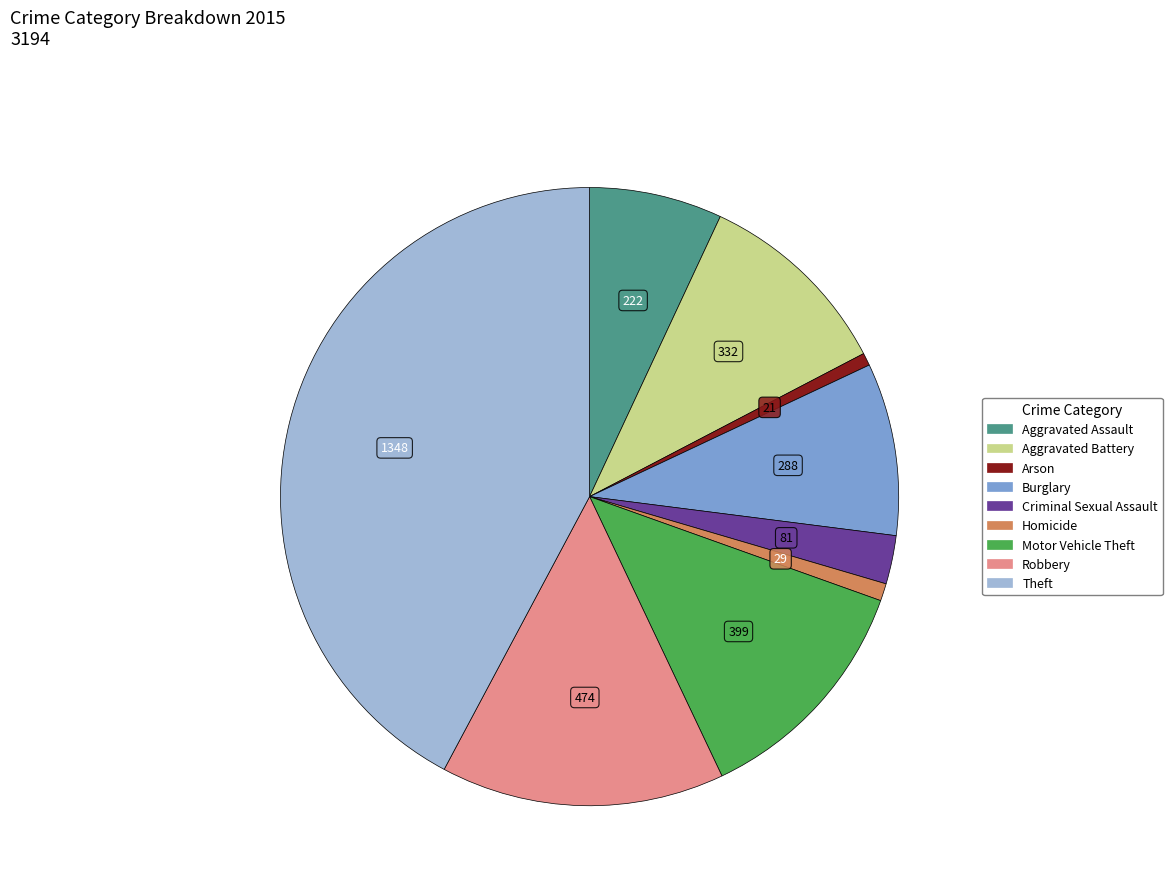

Does Arson account for over 50% of the chart?

No